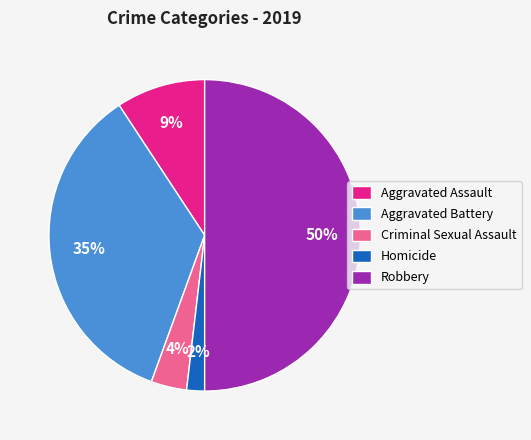

Combined, do Aggravated Battery and Homicide account for over 50%?

No